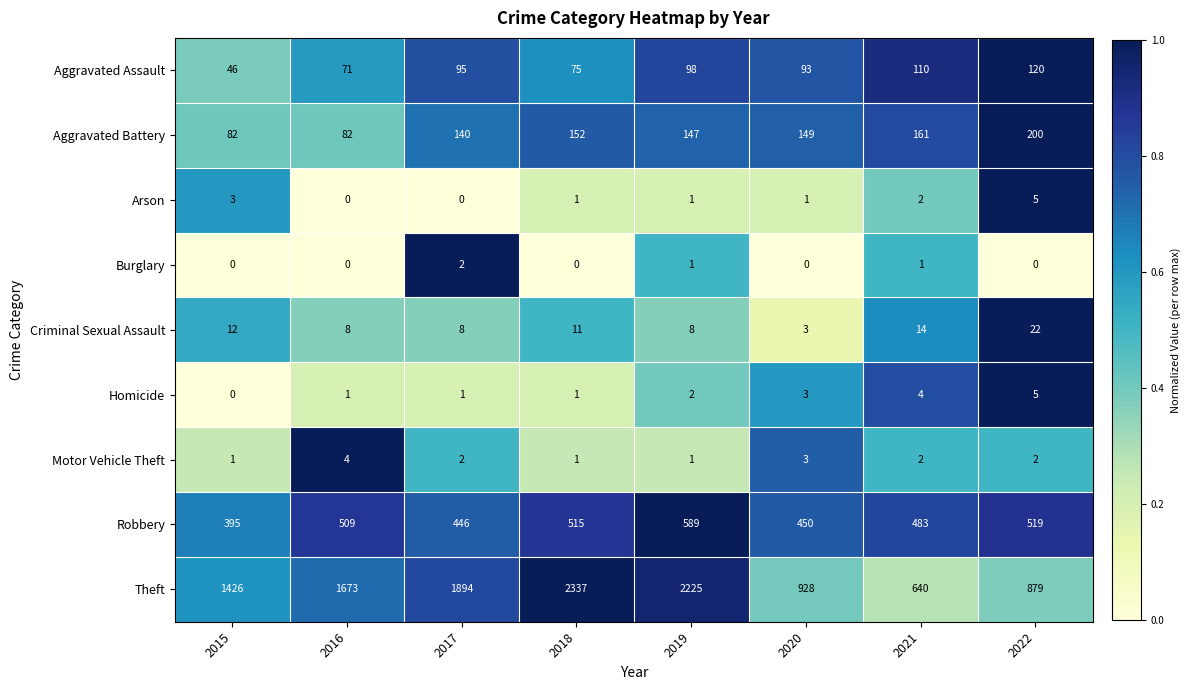

Count the number of categories in the chart.

8